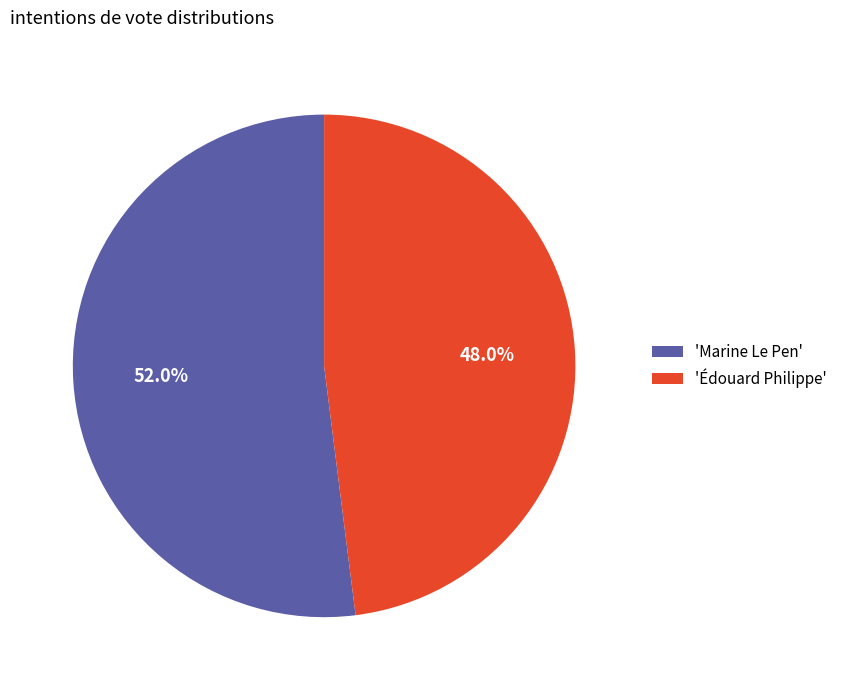

Count the number of slices in the pie.

2